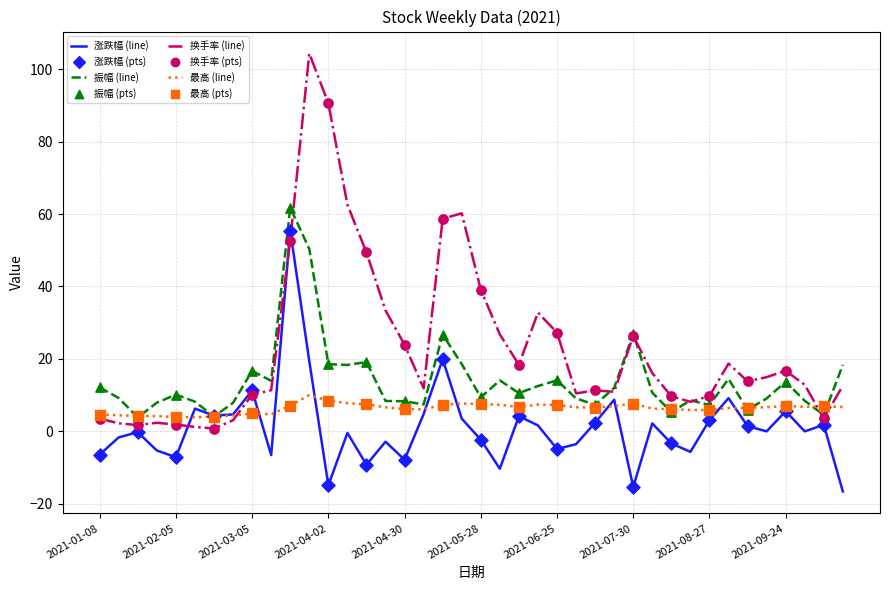

Which series has the largest total across all categories?

换手率 (line)